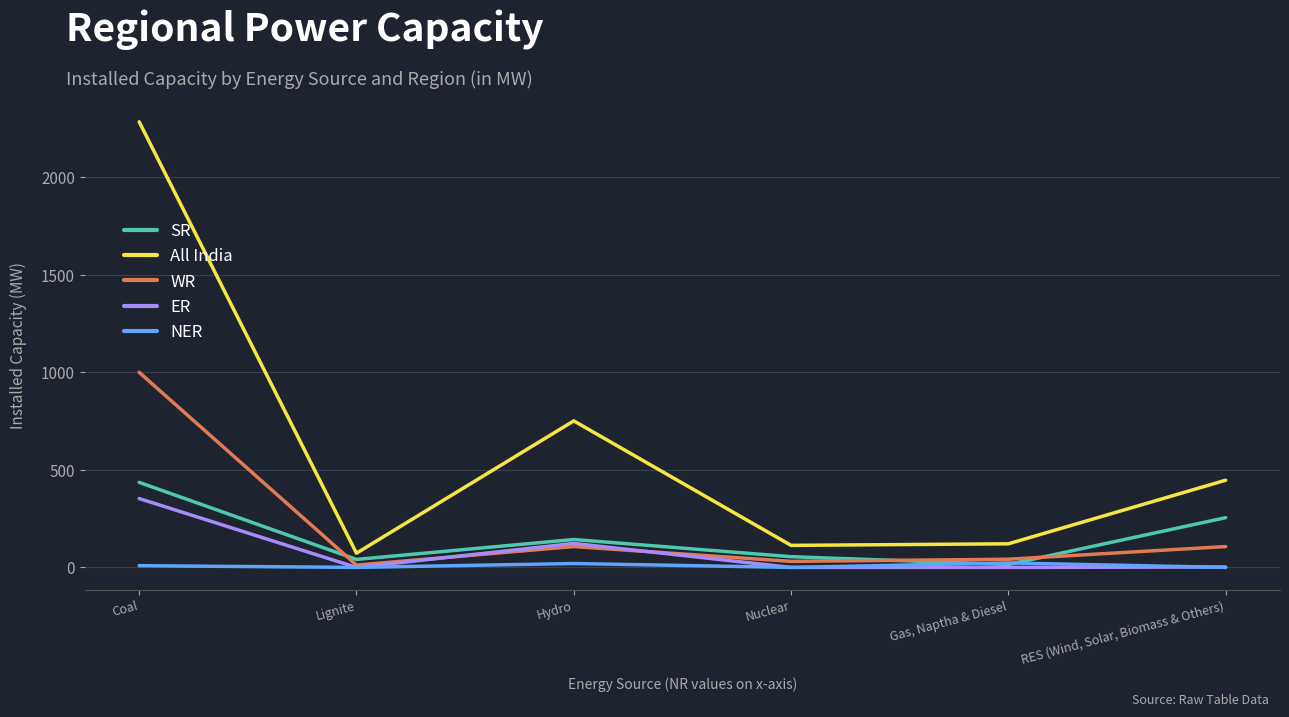

List the labels in order of SR value, smallest first.

Gas, Naptha & Diesel, Lignite, Nuclear, Hydro, RES (Wind, Solar, Biomass & Others), Coal